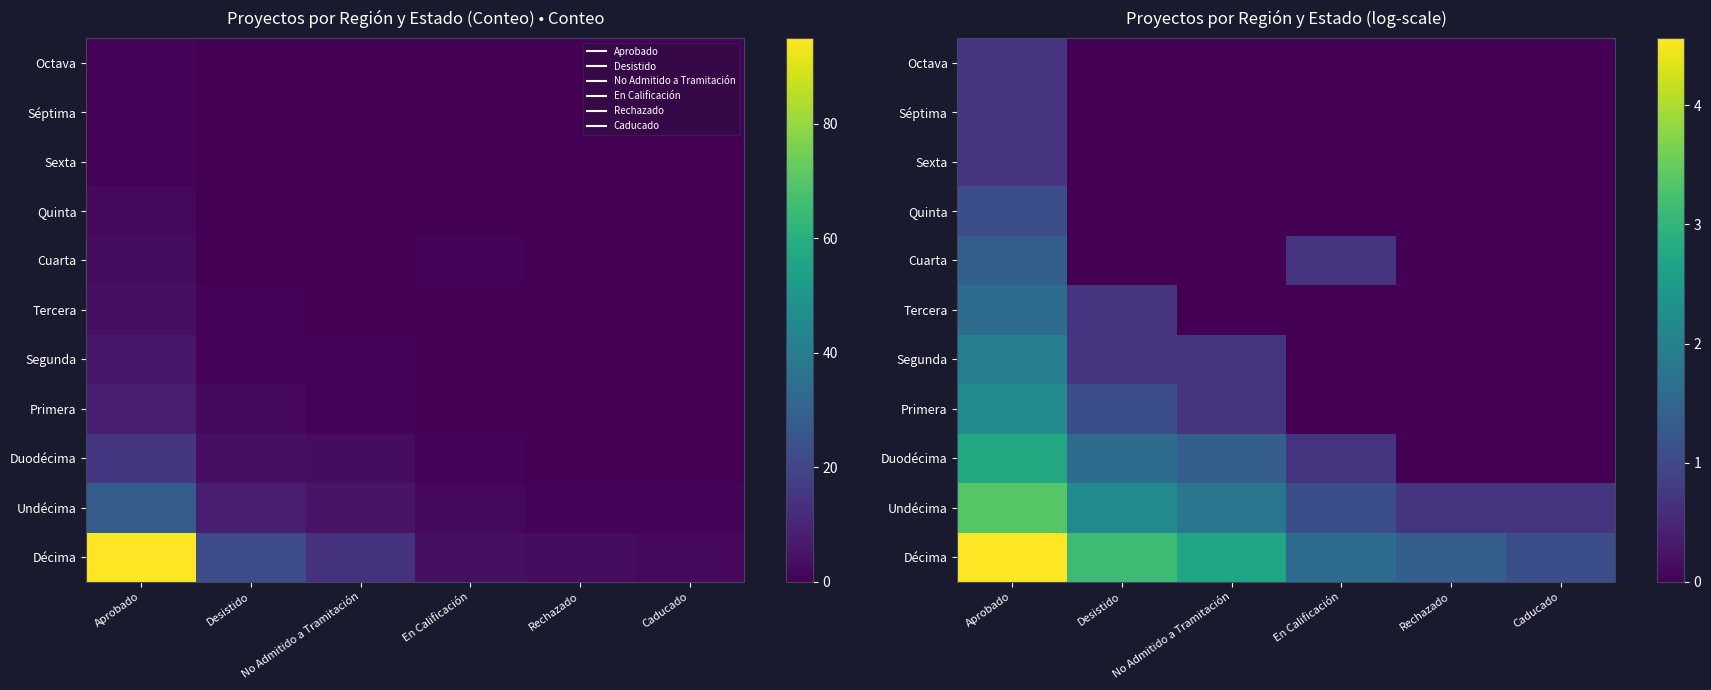

List the series in order of their peak value, lowest first.

Sexta, Séptima, Octava, Quinta, Cuarta, Tercera, Segunda, Primera, Duodécima, Undécima, Décima